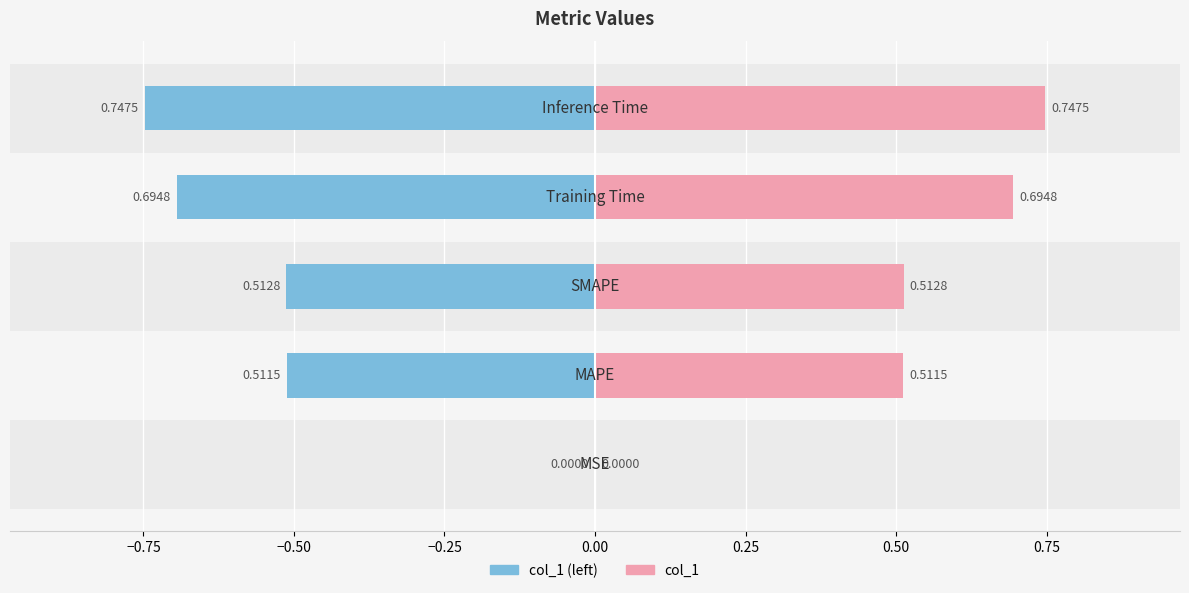

What is the value of the col_1 (left) bar at the 3rd from the left?

-0.5